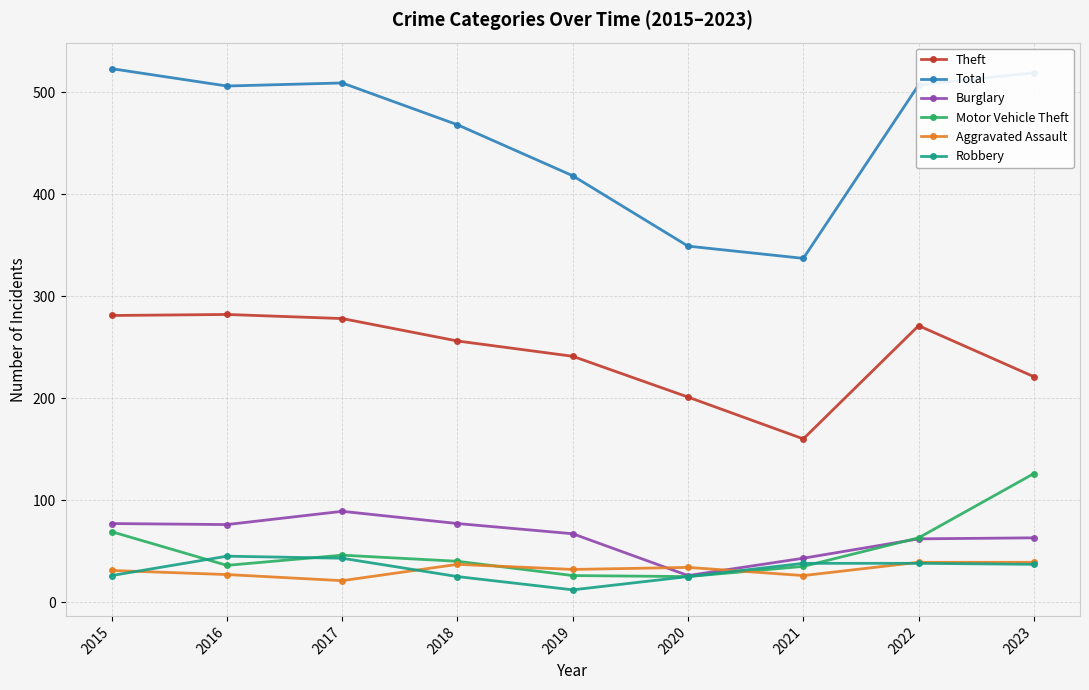

At which label is Theft closest to 221?

2023